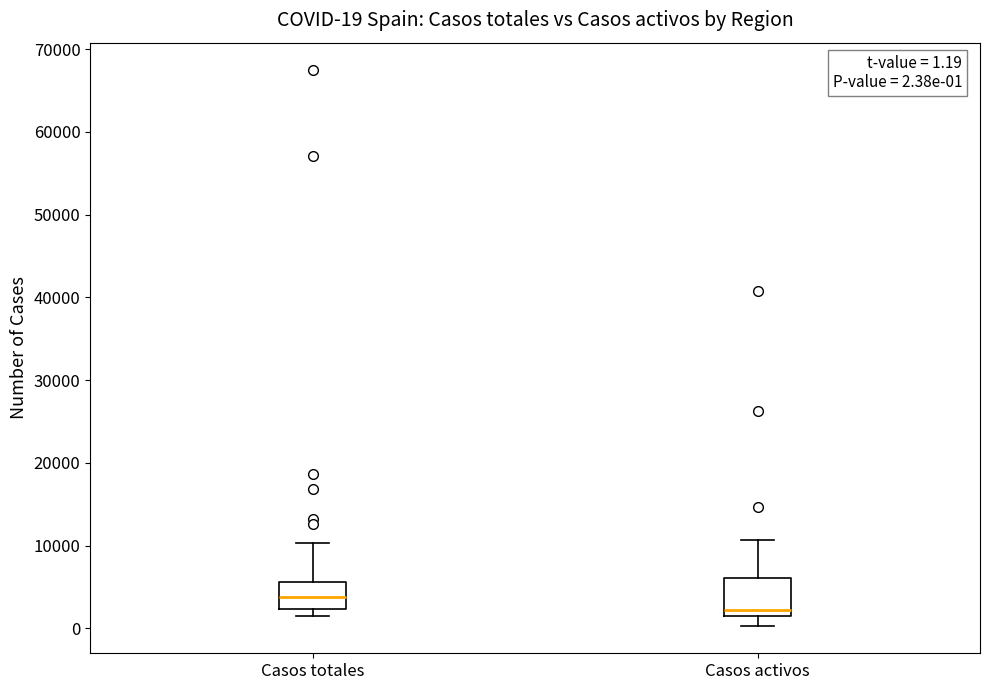

Which box has the highest median line?

Casos totales